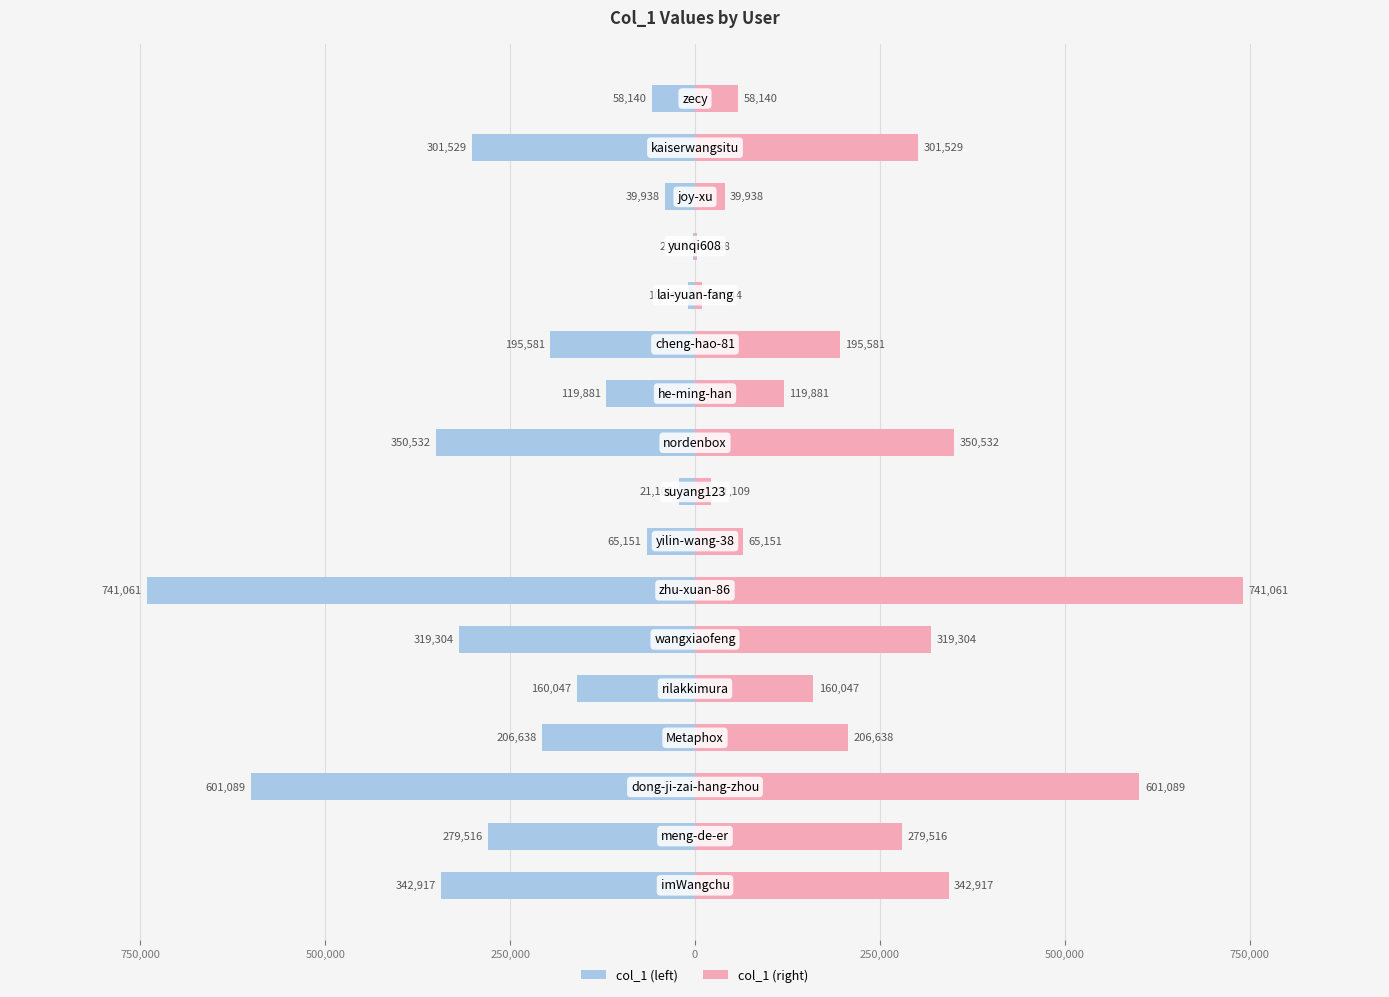

The value of col_1 (right) at 11 is 280006. True or false?

False